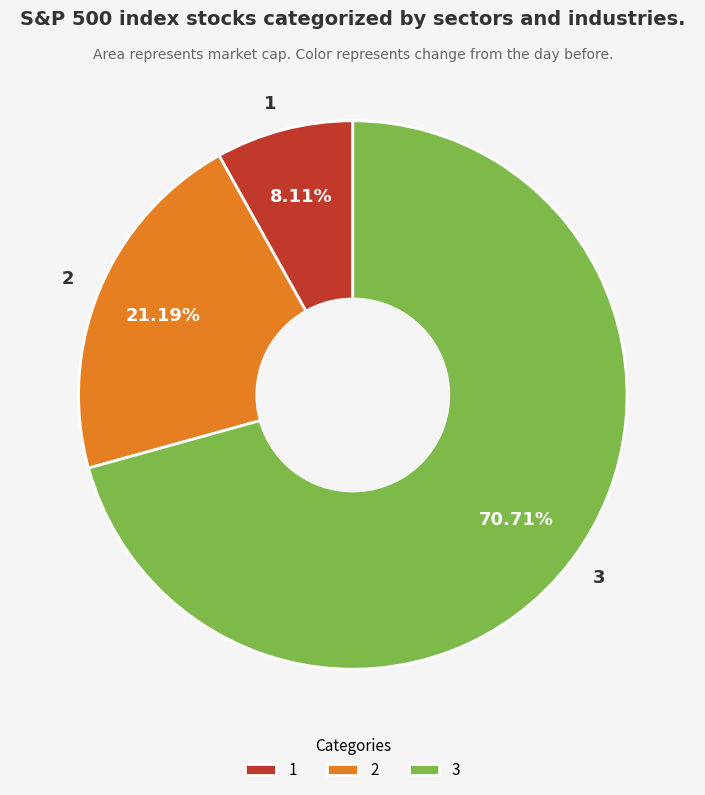

What is the majority slice?

3